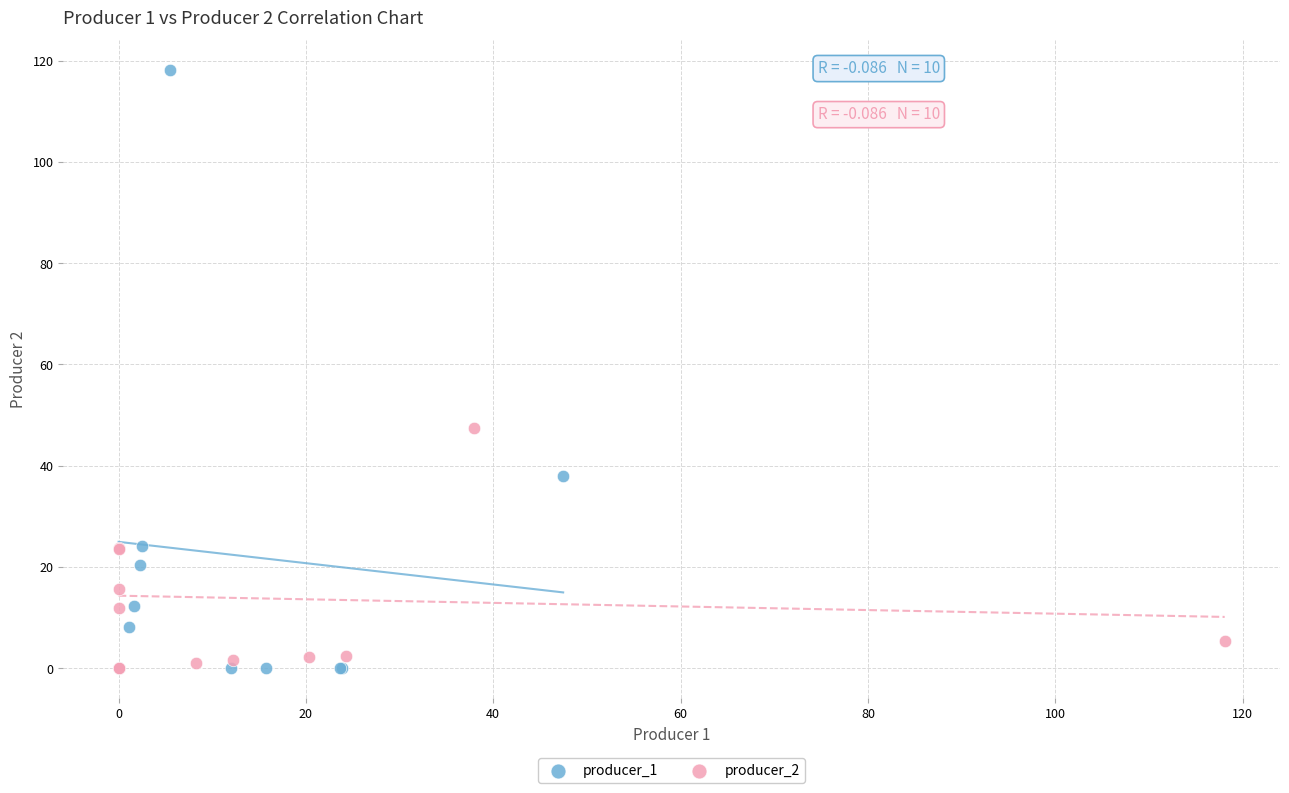

Which series reaches the maximum Y coordinate?

producer_1